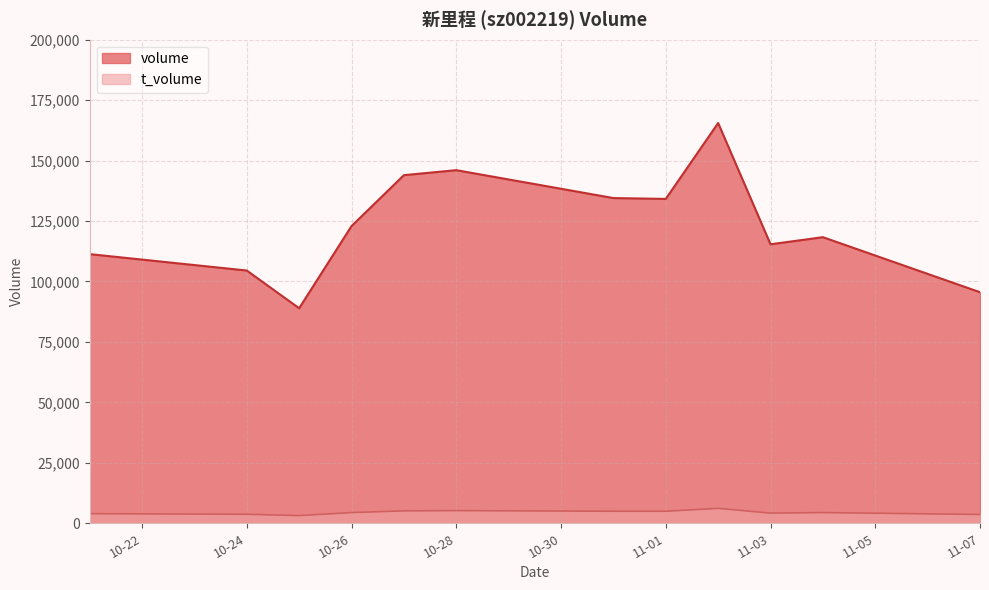

Which series has the largest total across all categories?

volume